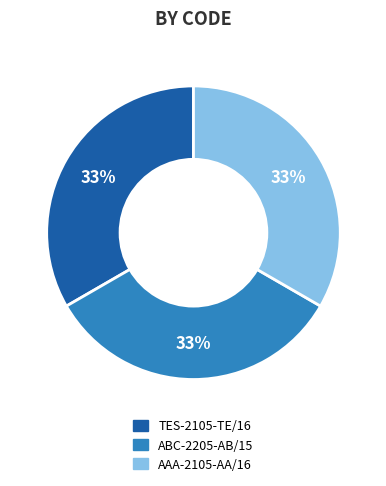

To the nearest percent, what is the combined percentage of TES-2105-TE/16 and AAA-2105-AA/16?

67%